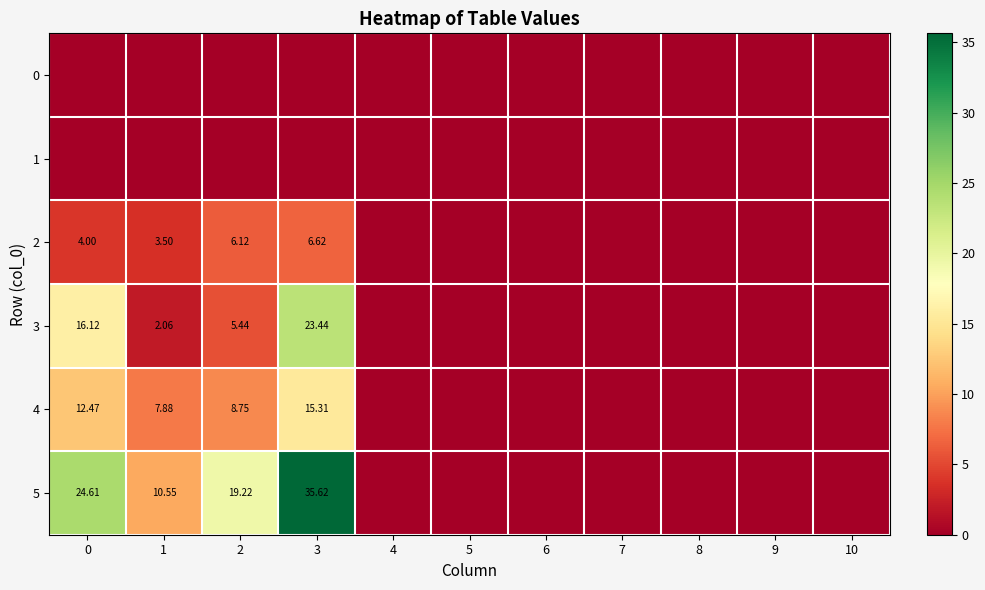

What is the sum of the 4 values at 4 and 0?

12.5